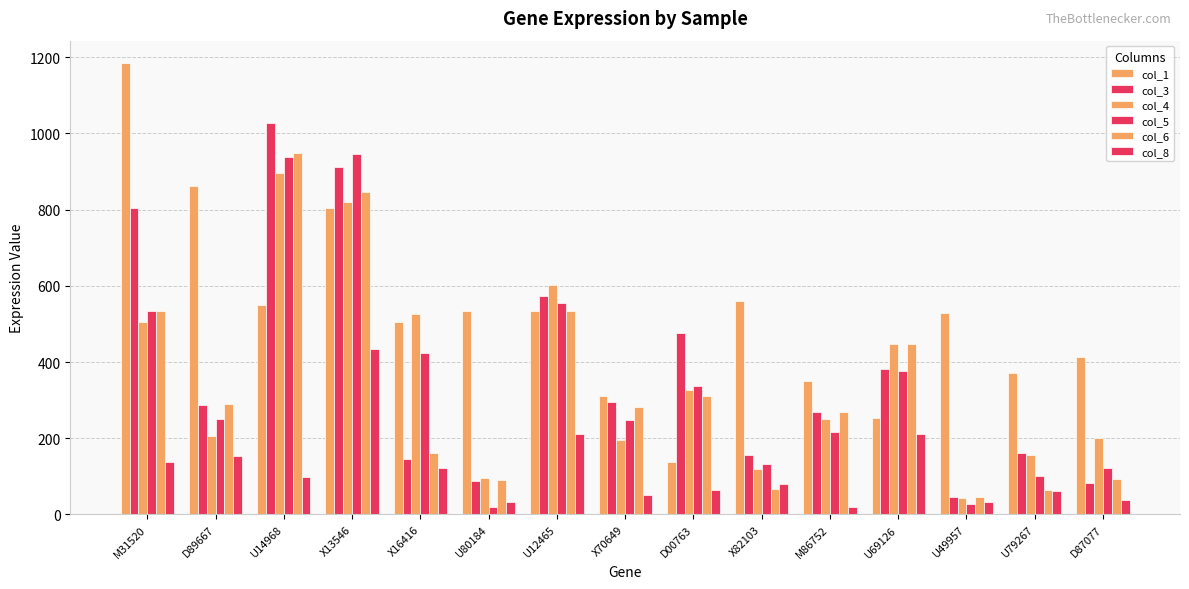

How many series are shown in this chart?

6